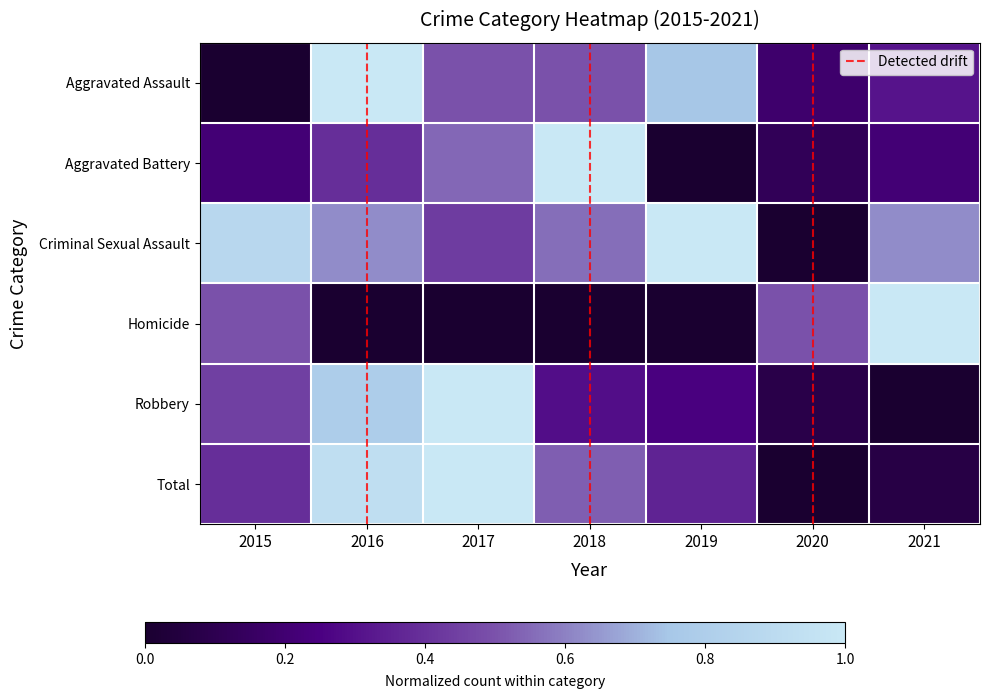

At which category does the chart reach its peak across all series?

2017